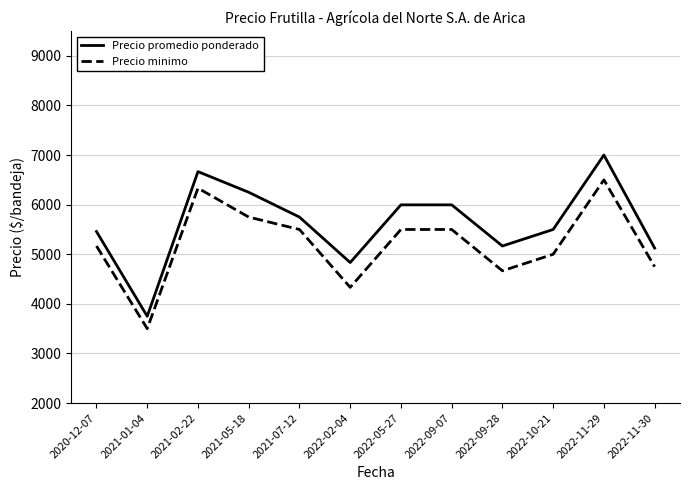

What is the difference between the second highest and minimum values in the Precio minimo series?

2833.3